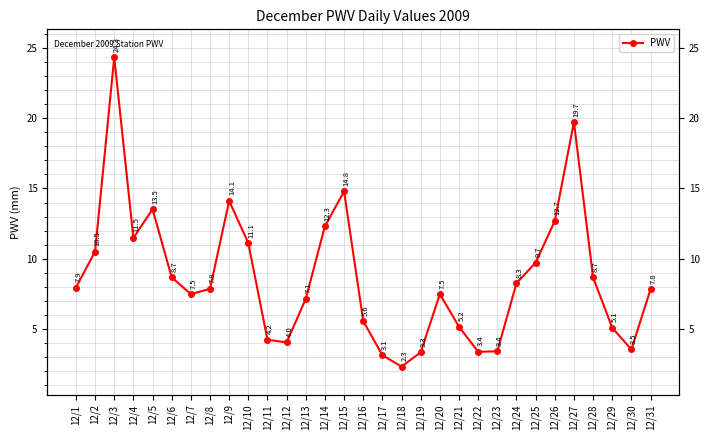

What is the sum of all values?

268.7